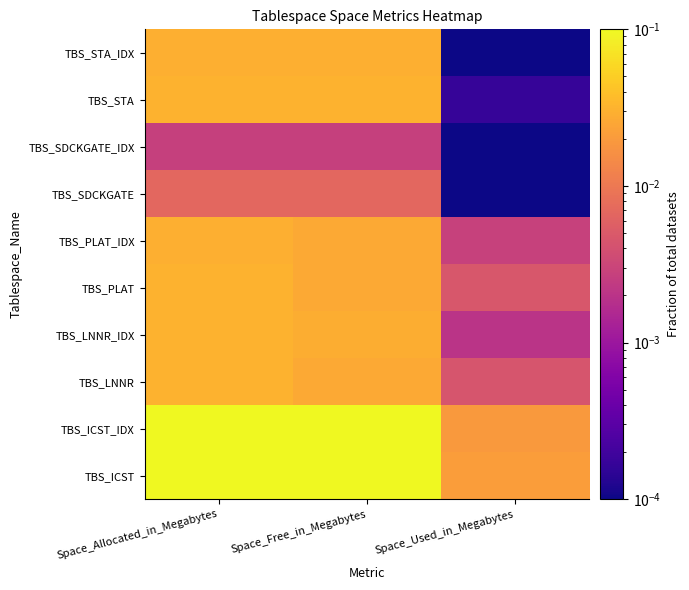

Which series has the largest total across all categories?

TBS_ICST_IDX